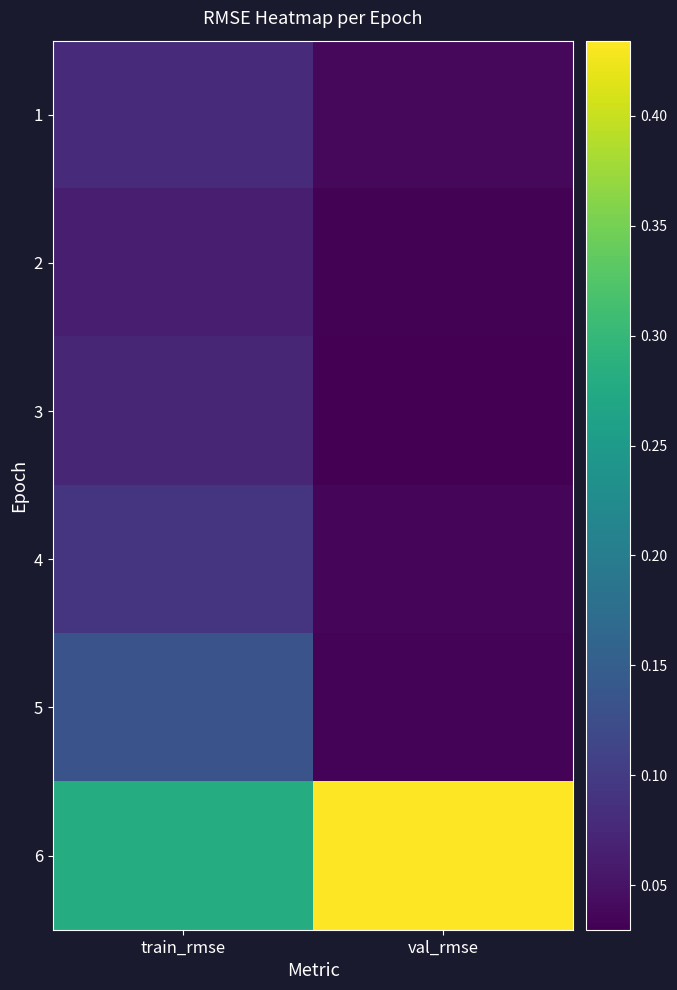

Reading right to left, transcribe all the data shown in this chart.

1: val_rmse=0.0	train_rmse=0.1
2: val_rmse=0.0	train_rmse=0.1
3: val_rmse=0.0	train_rmse=0.1
4: val_rmse=0.0	train_rmse=0.1
5: val_rmse=0.0	train_rmse=0.1
6: val_rmse=0.4	train_rmse=0.3